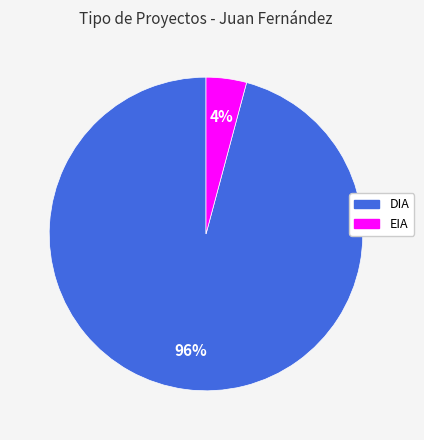

Is there a majority slice in this chart?

Yes